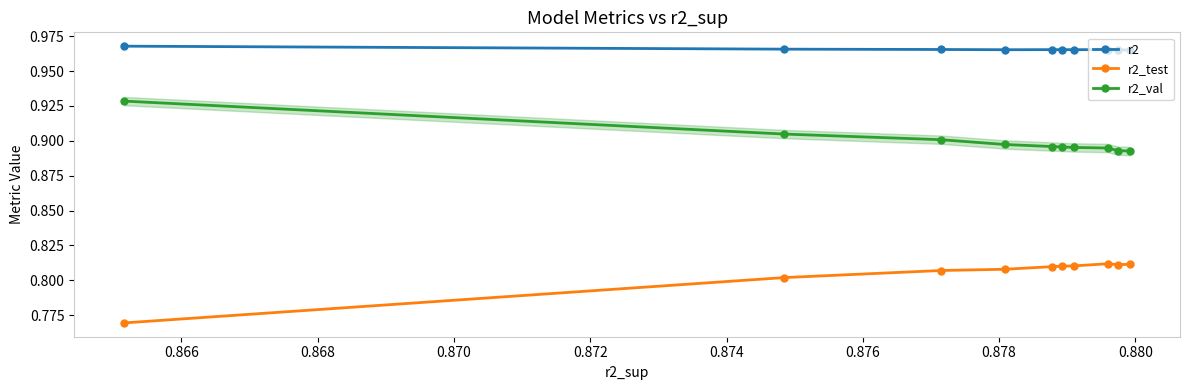

How many series are shown in this chart?

3